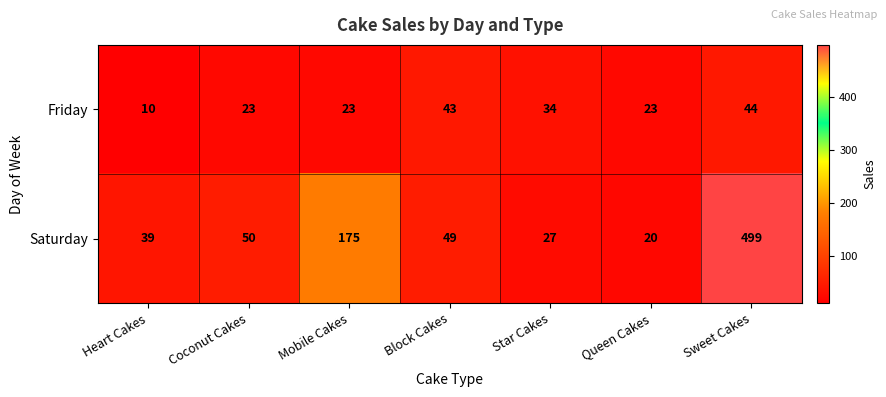

The value of Friday at Sweet Cakes is 68. True or false?

False